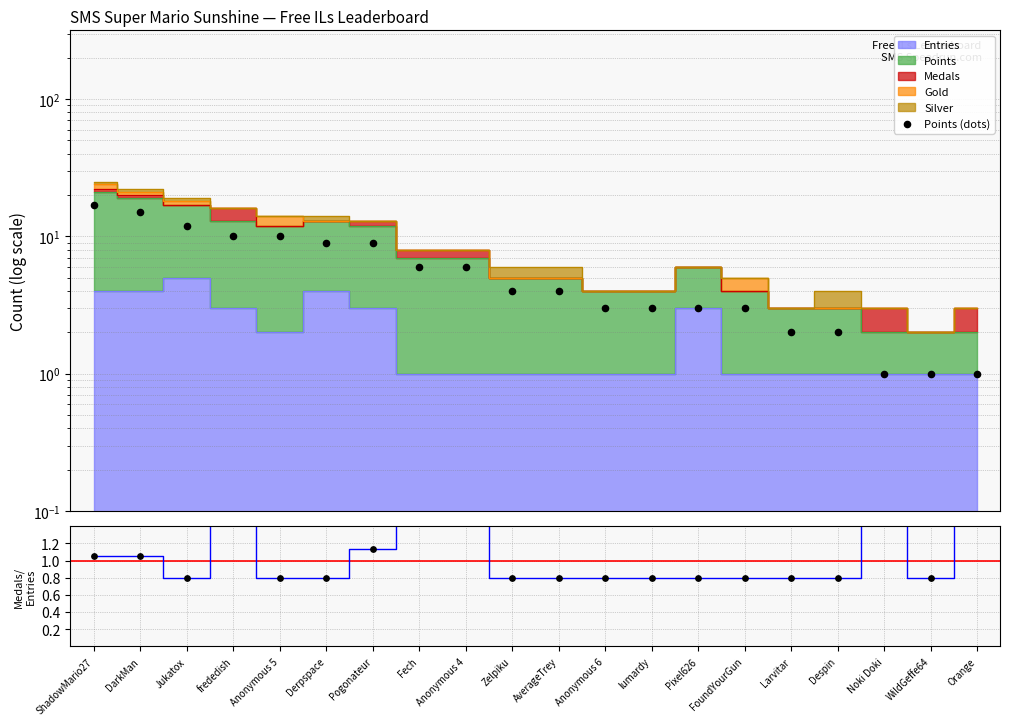

What is the change in value from Despin to Orange?

-1